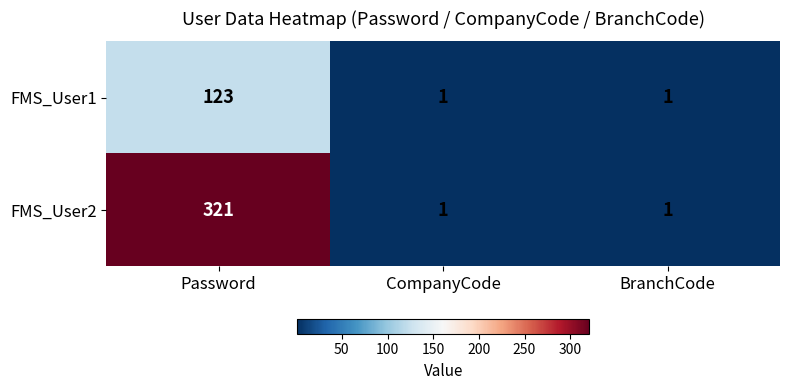

What is the sum of the FMS_User1 values at BranchCode and Password?

124